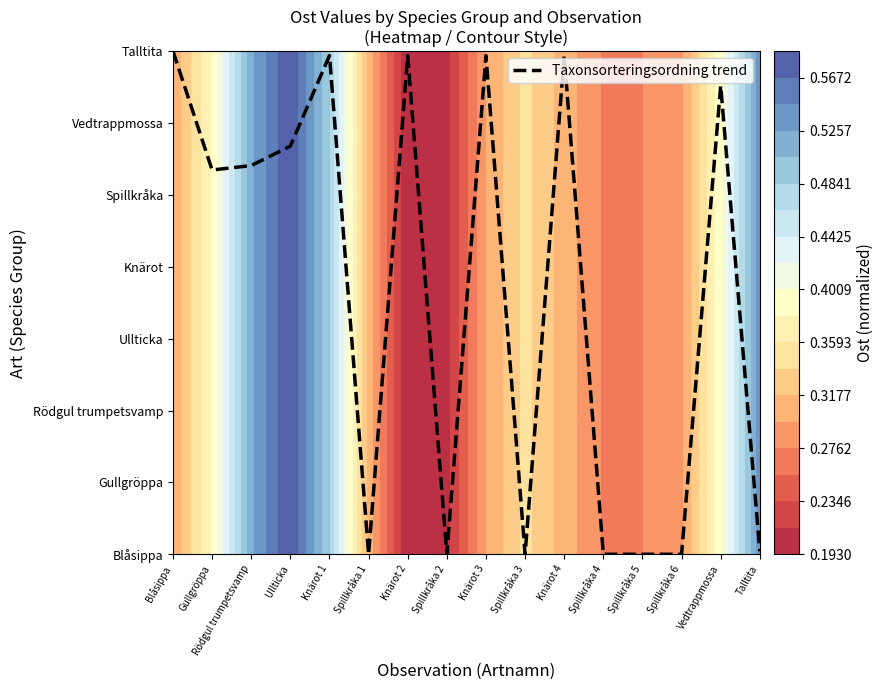

How many positive values are there?

10